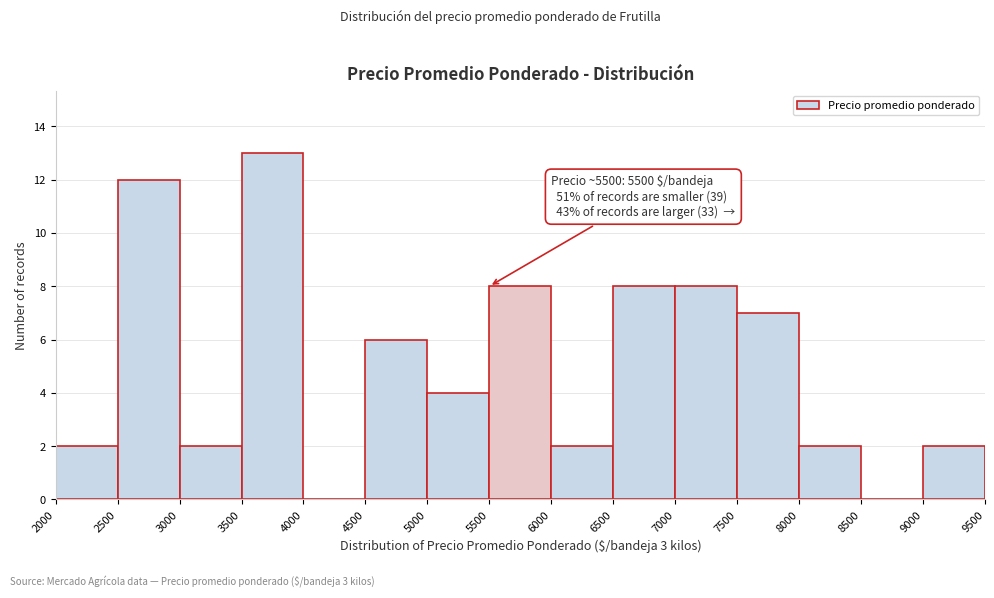

Over which range of the x-axis is the bar tallest?

3500 to 4000